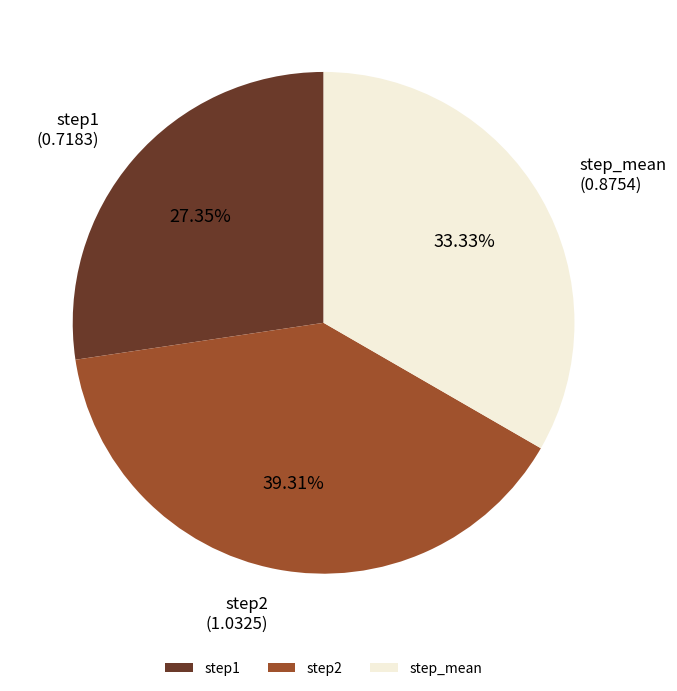

Count the number of slices in the pie.

3